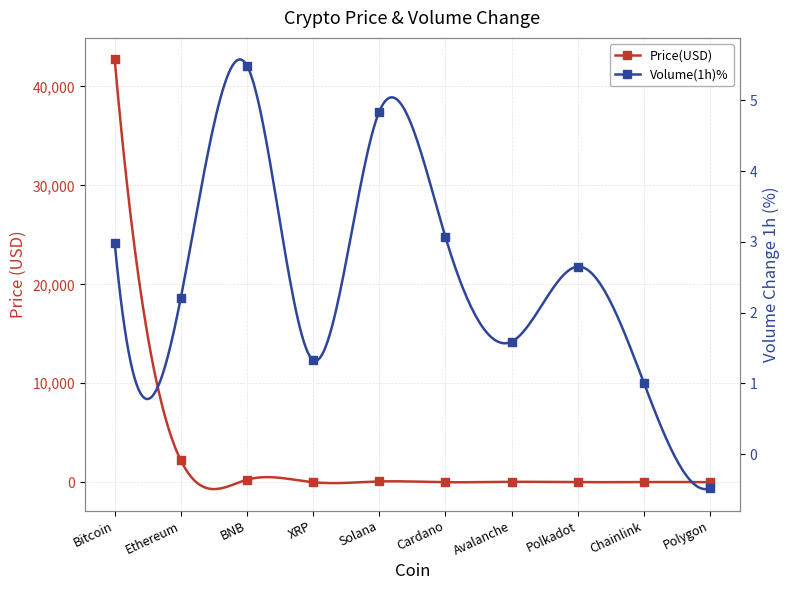

Which series has the largest total across all categories?

Price(USD)